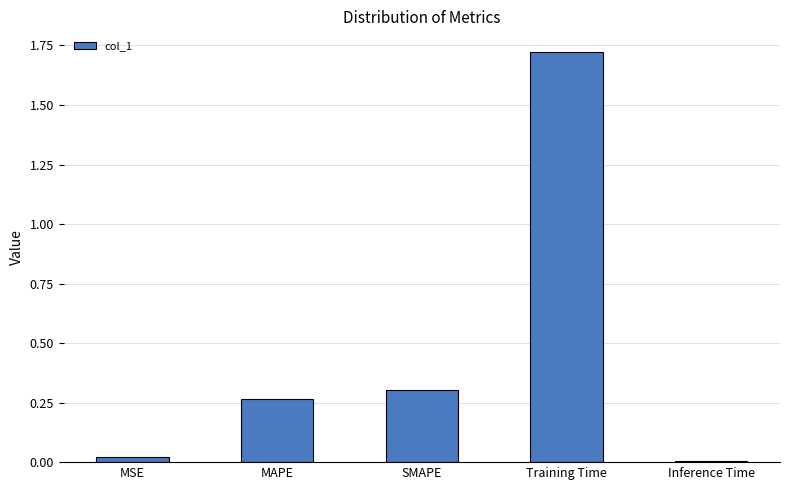

Which label corresponds to the largest value in the chart?

Training Time